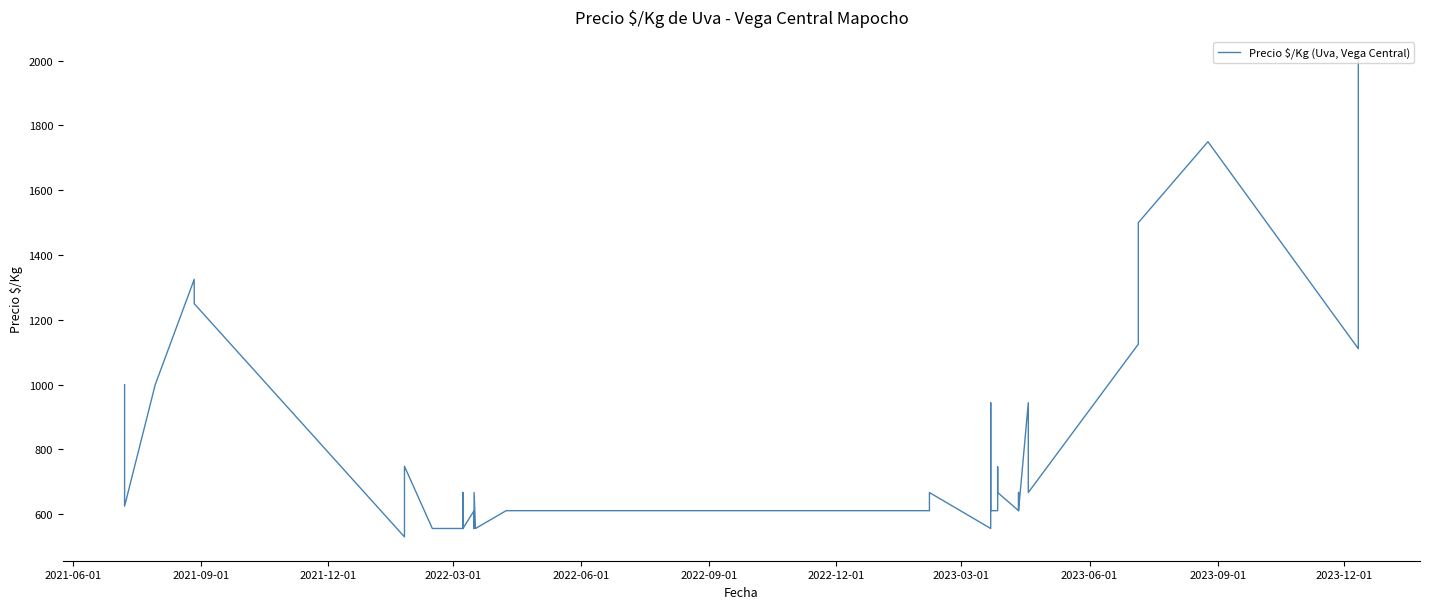

Reading right to left, what are all the values shown in this chart?

2000	2000	1111	1750	1500	1125	667	667	944	611	667	611	667	746	611	611	944	556	667	611	611	611	611	556	667	556	611	556	667	556	667	556	556	748	530	1250	1325	1000	625	1000